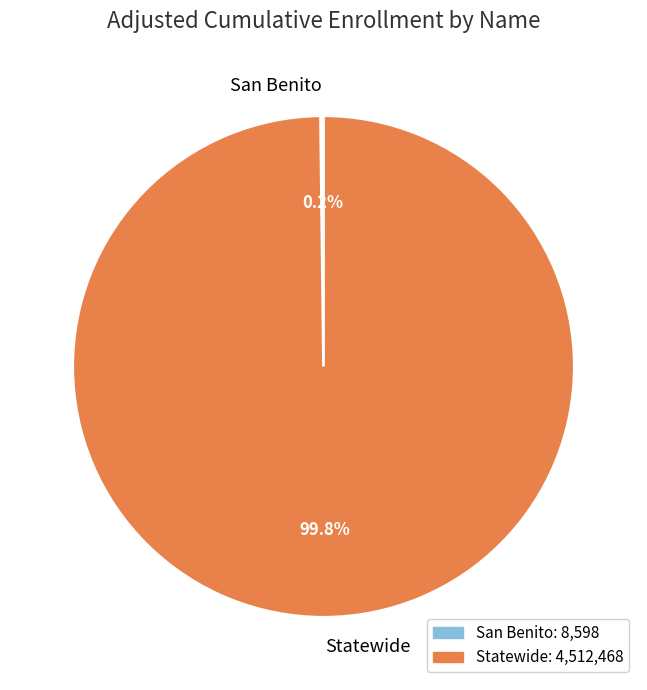

Does any single category account for the majority?

Yes